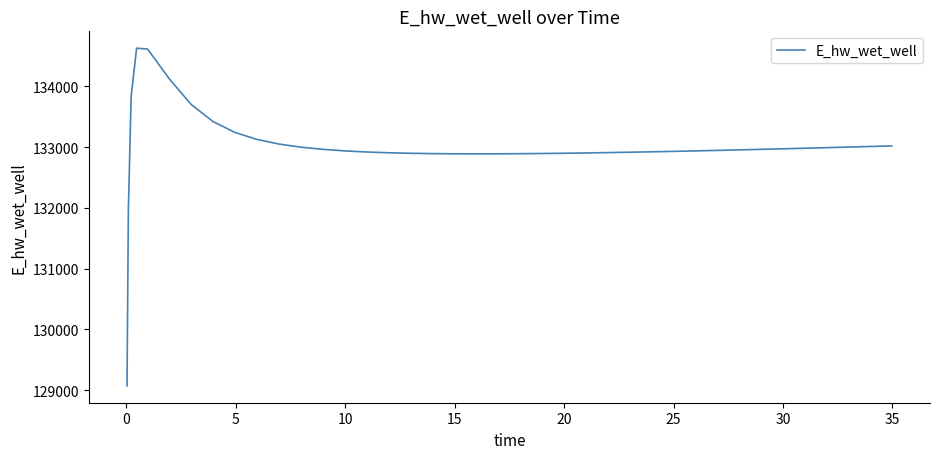

What is the greatest value displayed?

134627.9